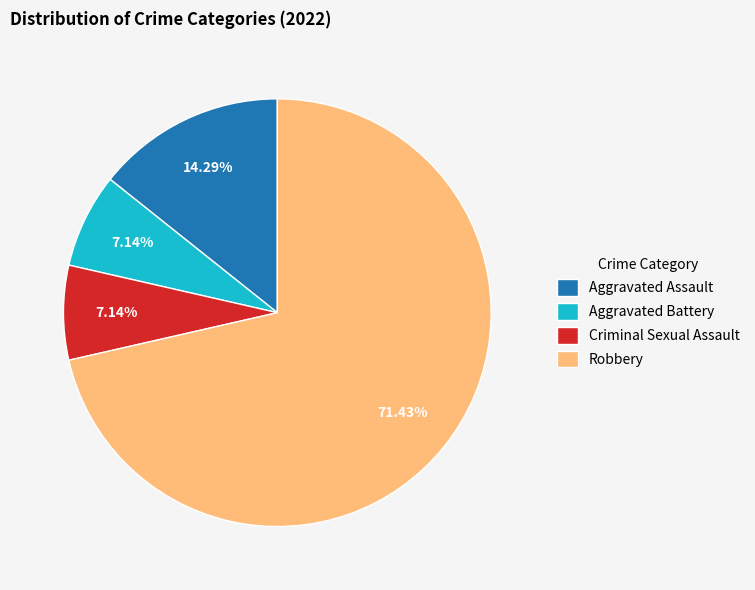

Combined, what portion of the pie is Criminal Sexual Assault and Robbery?

78.6%